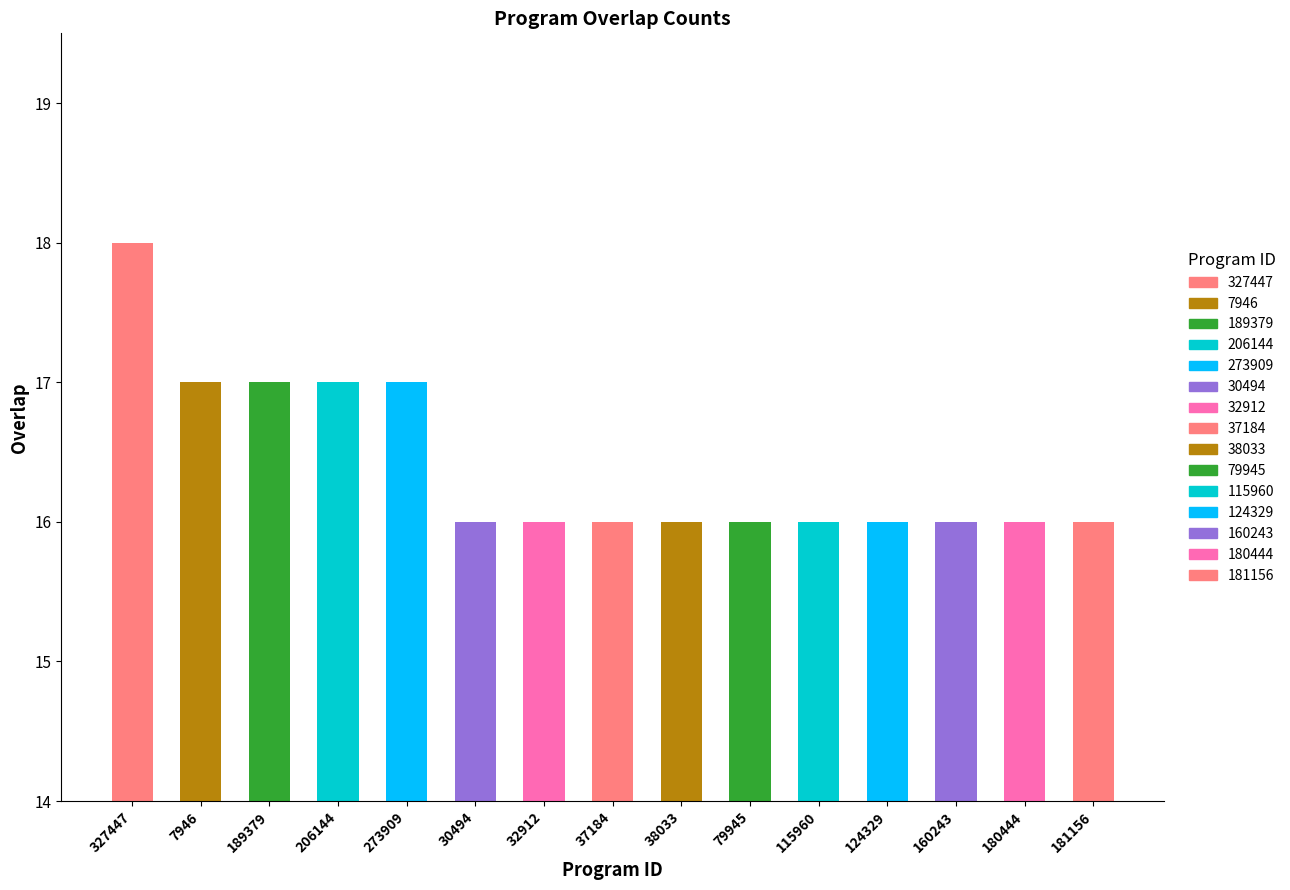

What is the average value?

16